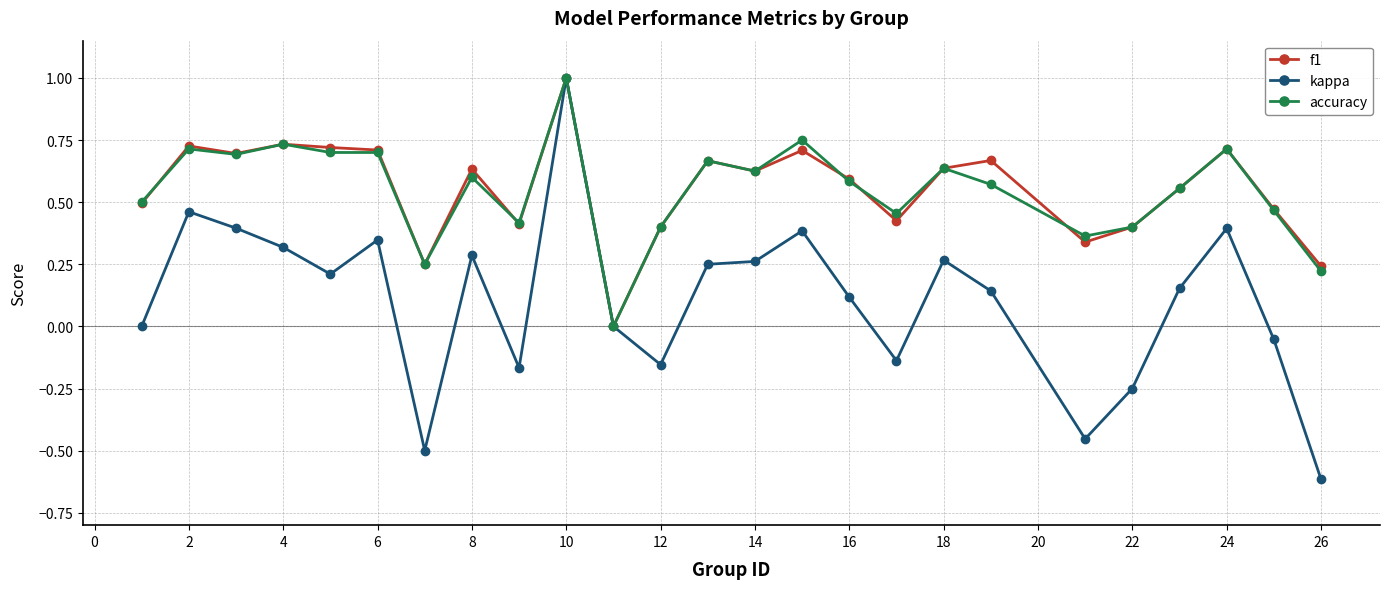

What is the greatest value displayed?

1.0